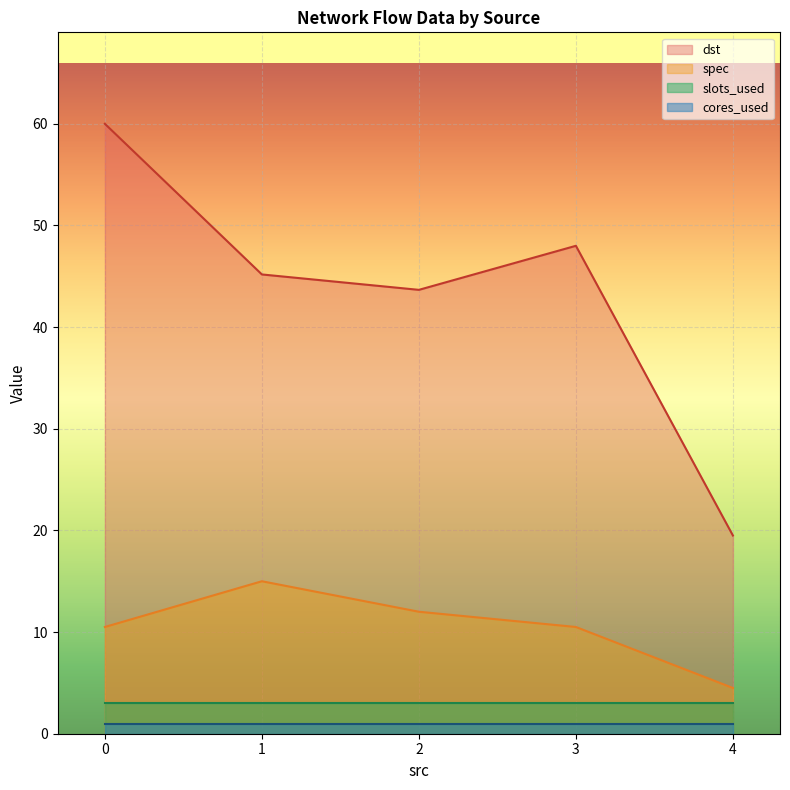

Is the value of cores_used at 1 greater than the value of dst at 3?

No